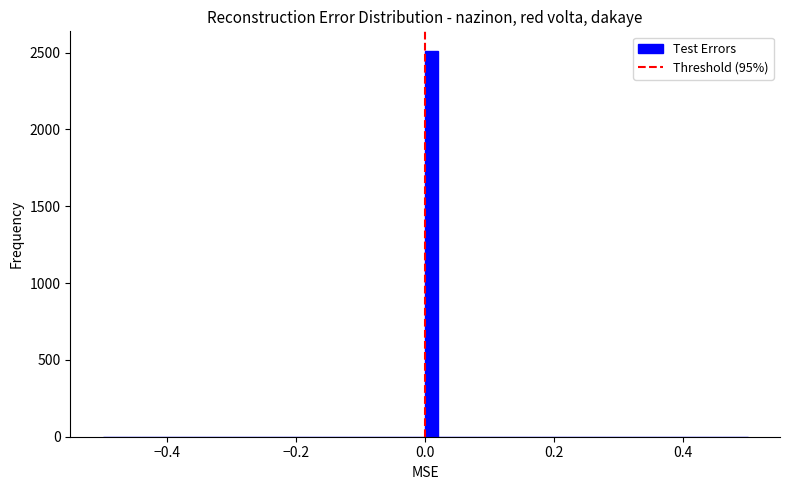

Around what value on the x-axis is the tallest bar? Give the approximate position of its centre, as read against the axis.

0.02